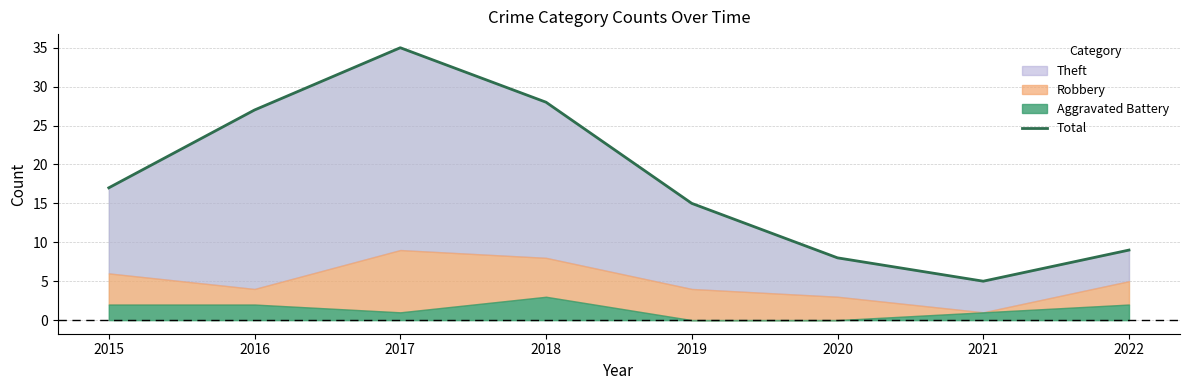

How many data points are less than 17?

4